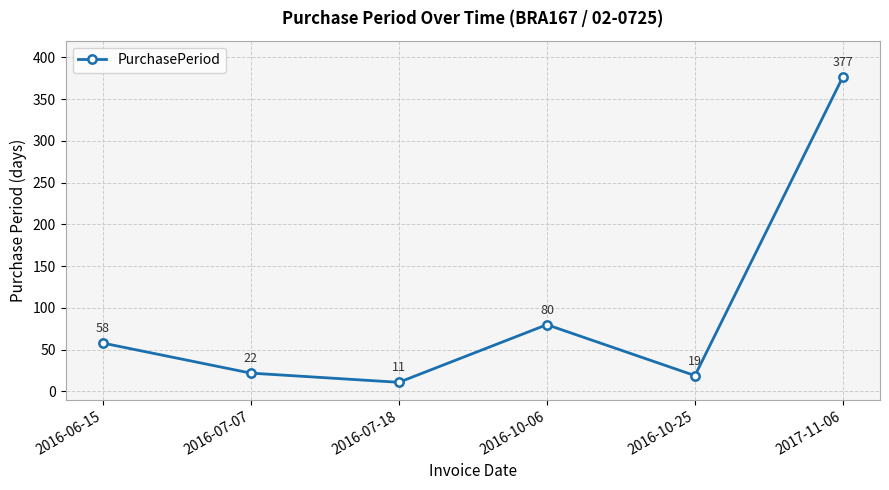

Where is the first local maximum?

2016-10-06